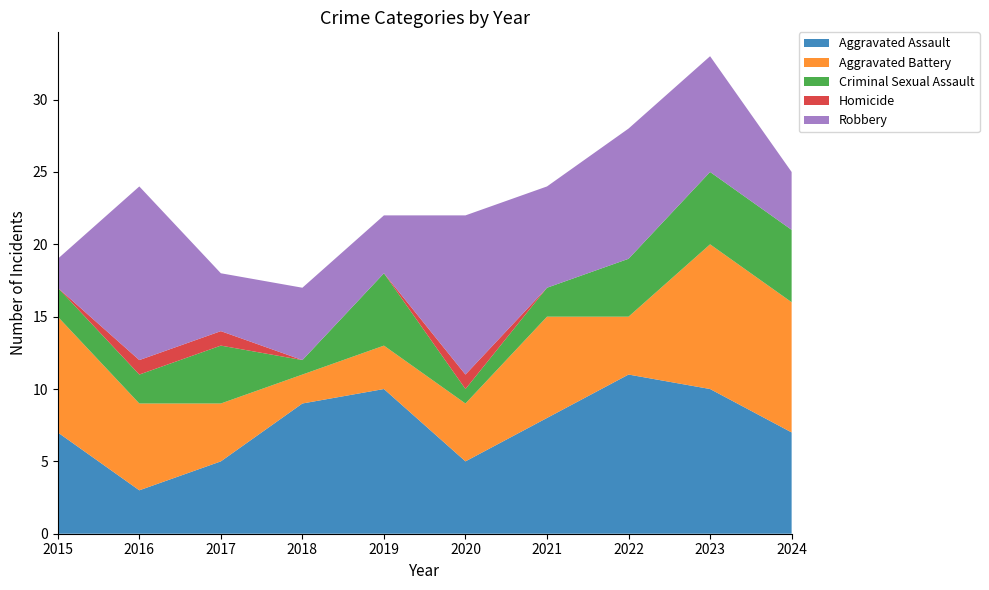

Reading right to left, extract all data points from this chart.

Aggravated Assault: 2024=7	2023=10	2022=11	2021=8	2020=5	2019=10	2018=9	2017=5	2016=3	2015=7
Aggravated Battery: 2024=9	2023=10	2022=4	2021=7	2020=4	2019=3	2018=2	2017=4	2016=6	2015=8
Criminal Sexual Assault: 2024=5	2023=5	2022=4	2021=2	2020=1	2019=5	2018=1	2017=4	2016=2	2015=2
Homicide: 2024=0	2023=0	2022=0	2021=0	2020=1	2019=0	2018=0	2017=1	2016=1	2015=0
Robbery: 2024=4	2023=8	2022=9	2021=7	2020=11	2019=4	2018=5	2017=4	2016=12	2015=2